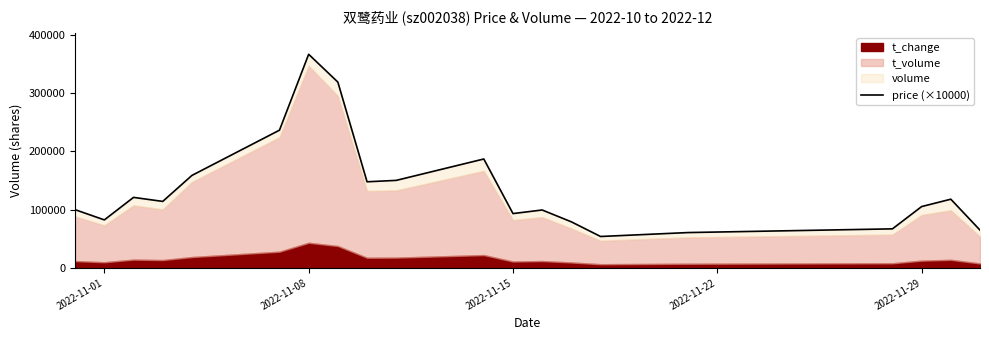

Does the chart display data point markers on the line(s)?

No